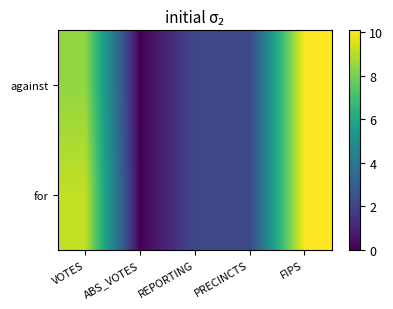

List the series in order of their overall mean, lowest first.

against, for